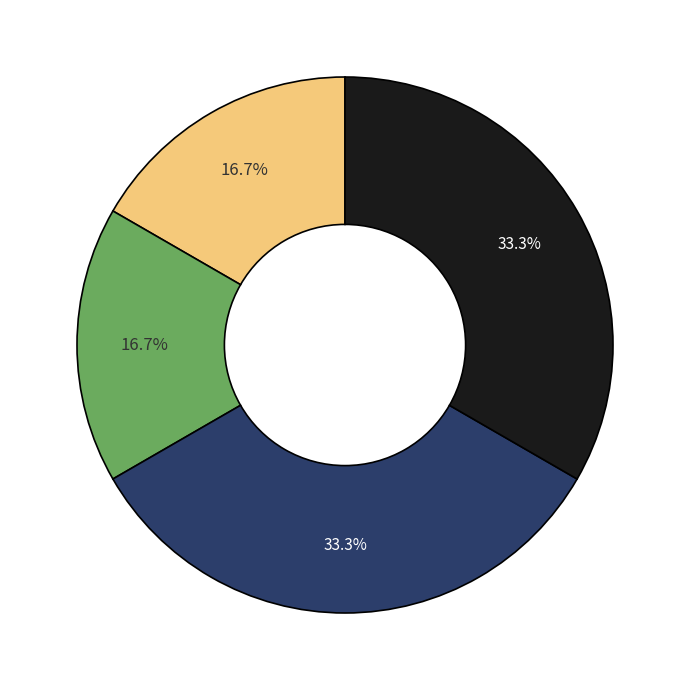

Count the number of slices in the pie.

4